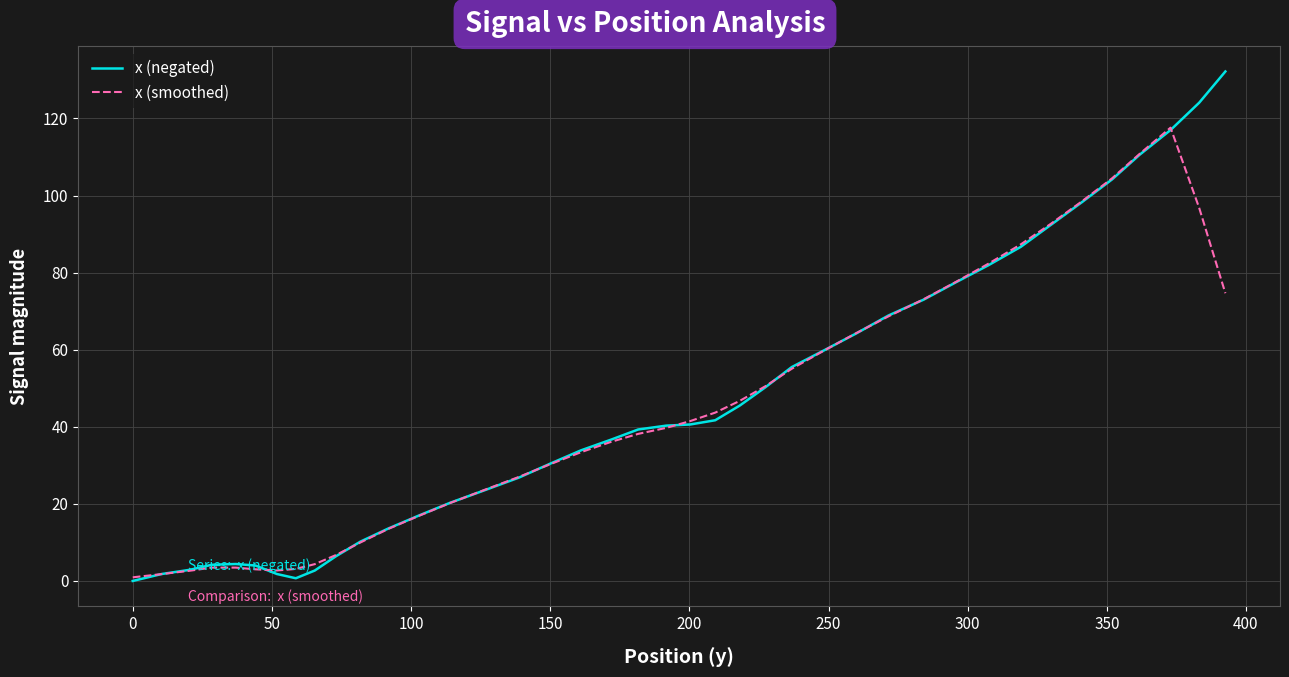

List the series in order of their overall mean, highest first.

x (negated), x (smoothed)